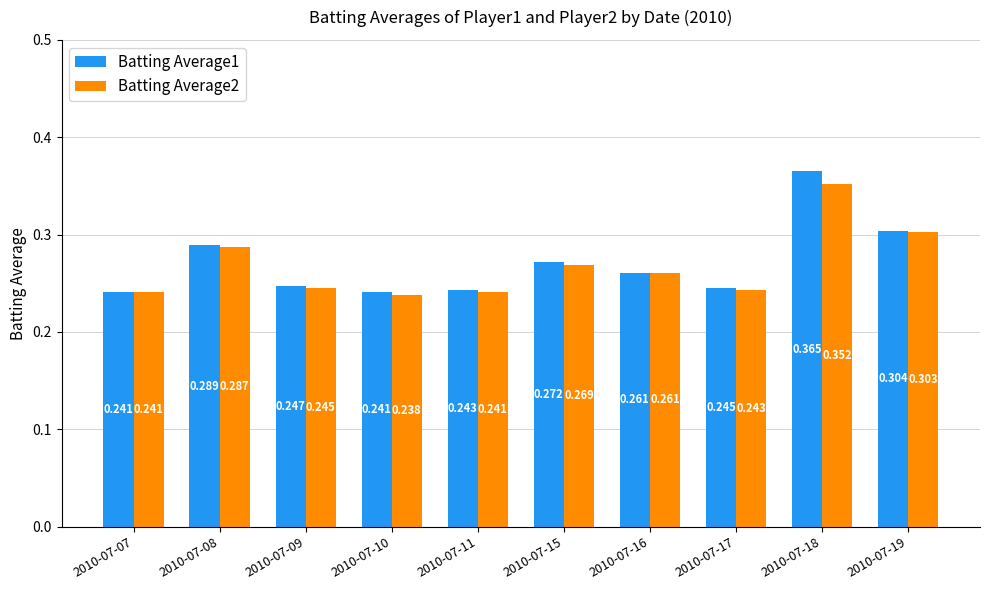

Which label corresponds to the smallest value in the chart?

2010-07-10